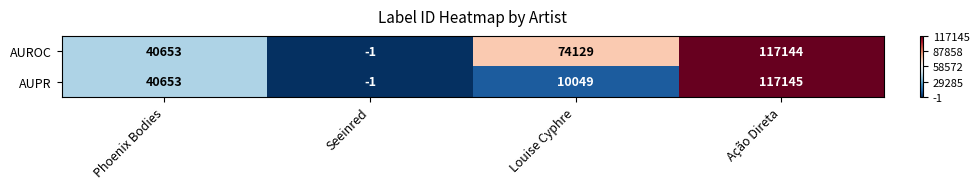

Count the AUROC values in the range 40653 to 117144.

3